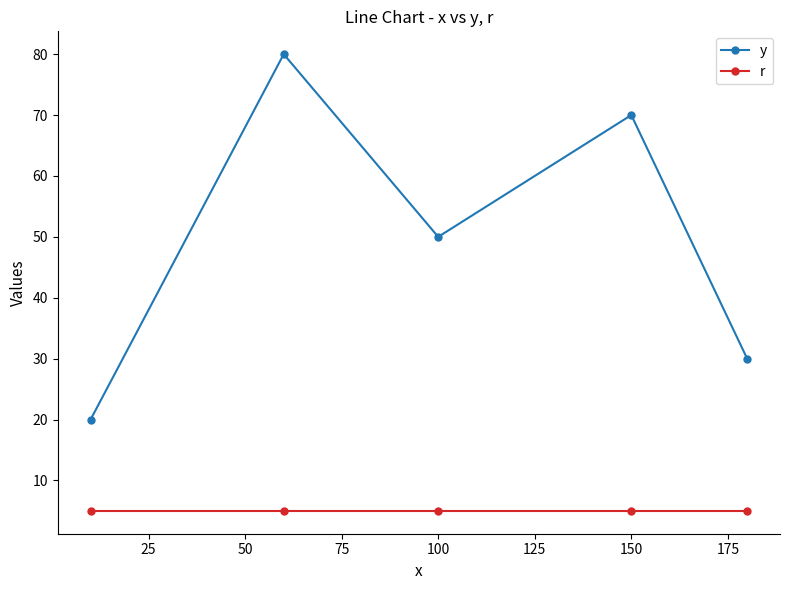

Which series has the widest spread of values?

y